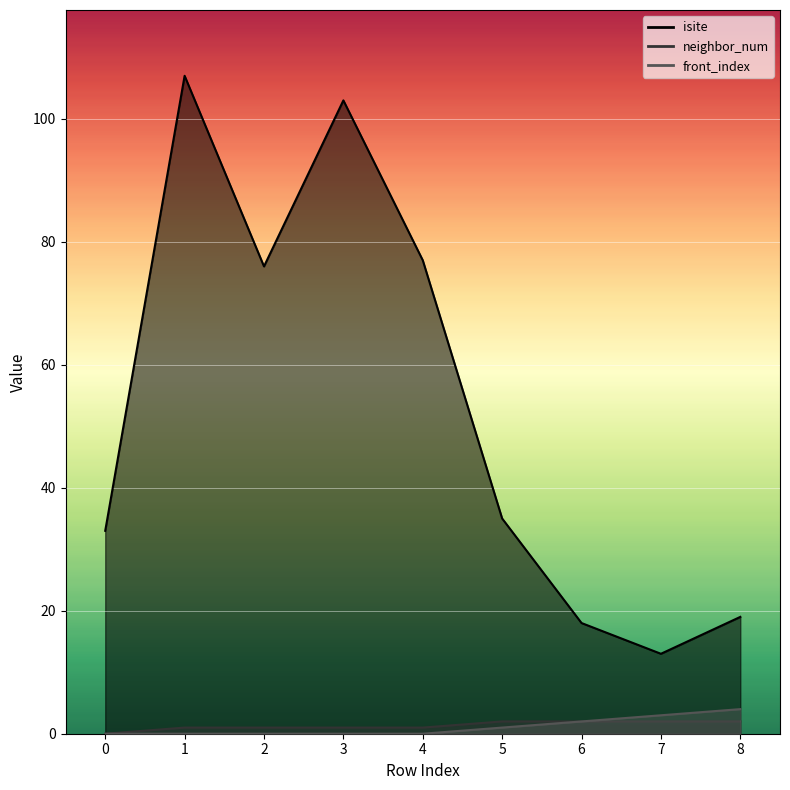

Count the front_index values in the range 0 to 2.

7